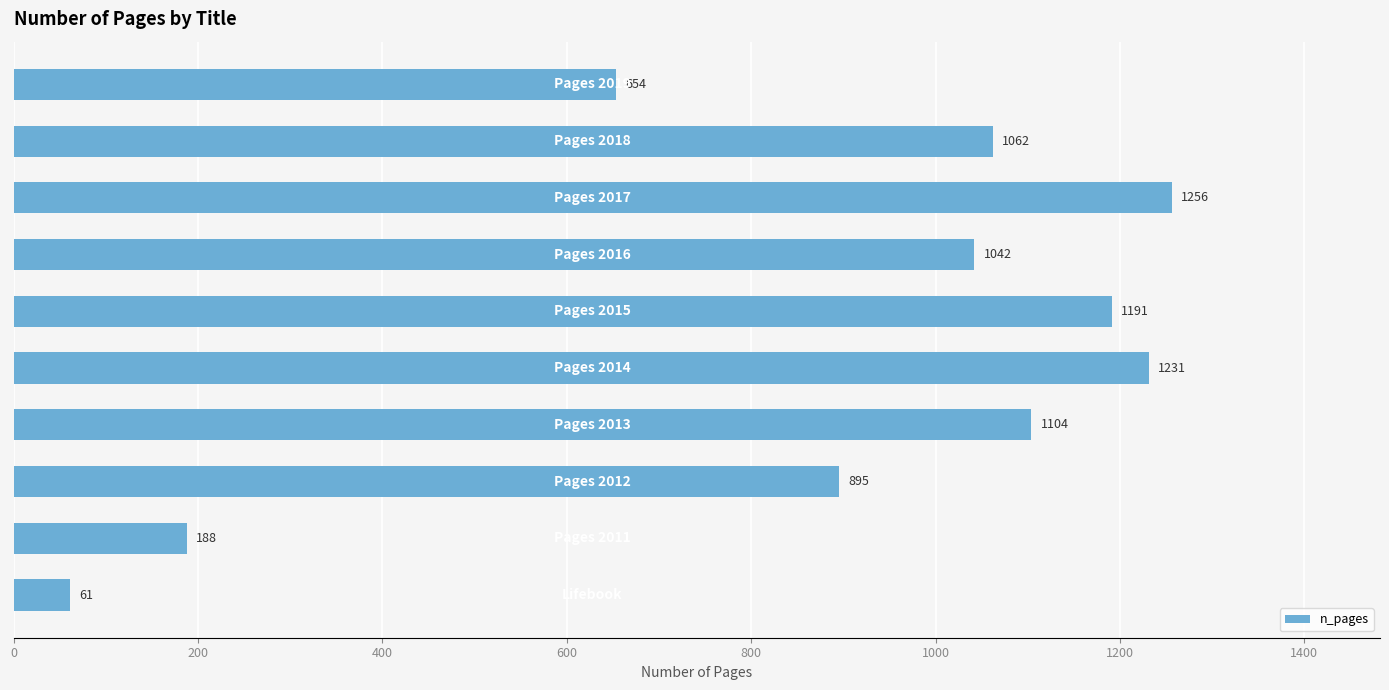

What is the average value?

868